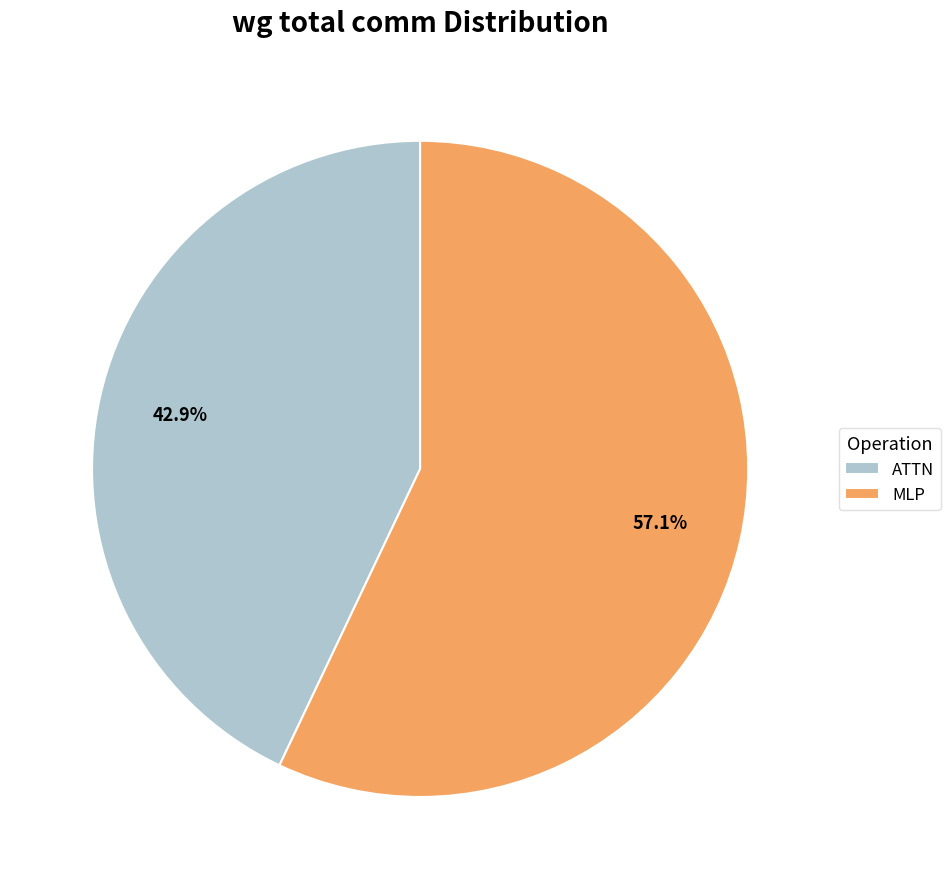

Which slice is the largest?

MLP